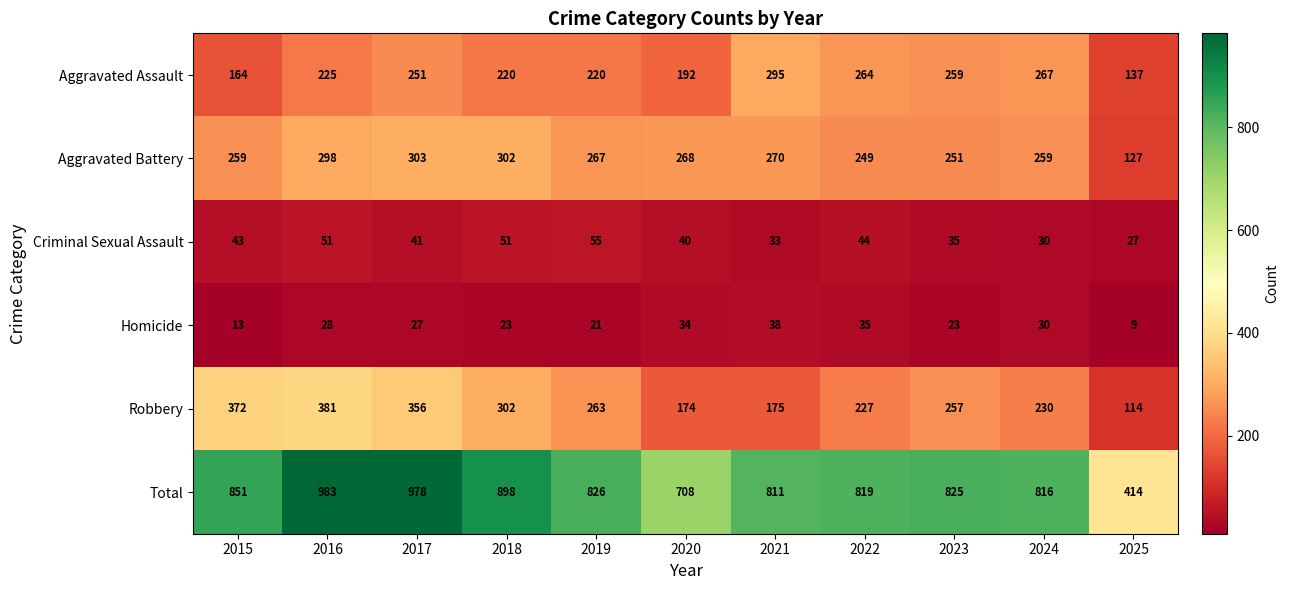

Is it true that Aggravated Battery equals 251 at 2023?

True